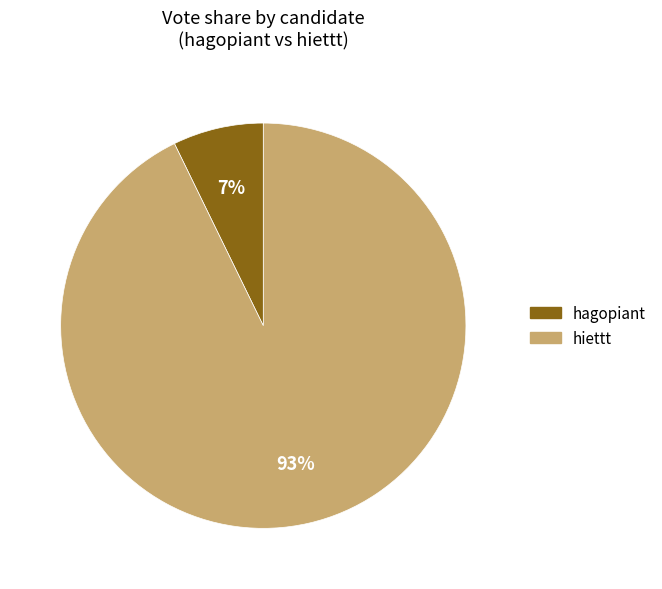

Which slice represents more than half of the pie?

hiettt